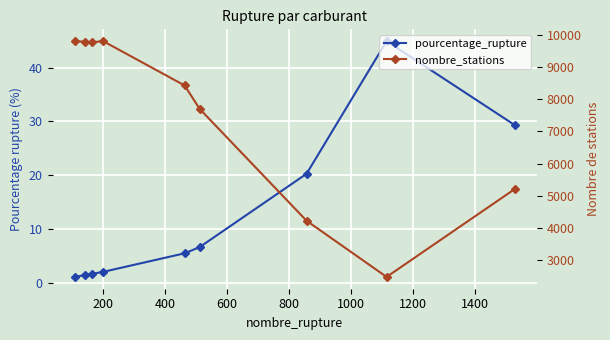

How many data points does each series have?

9